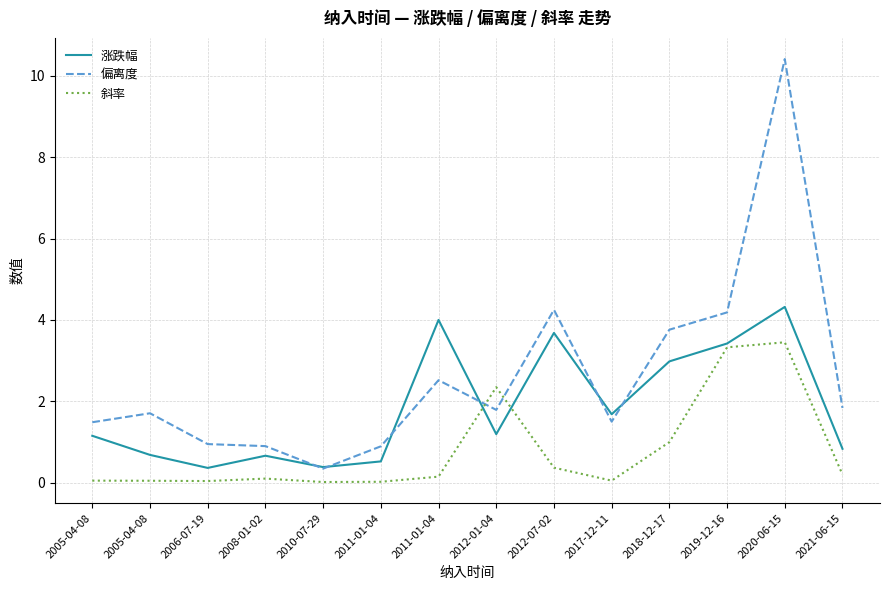

At how many categories does at least one series exceed 5?

1